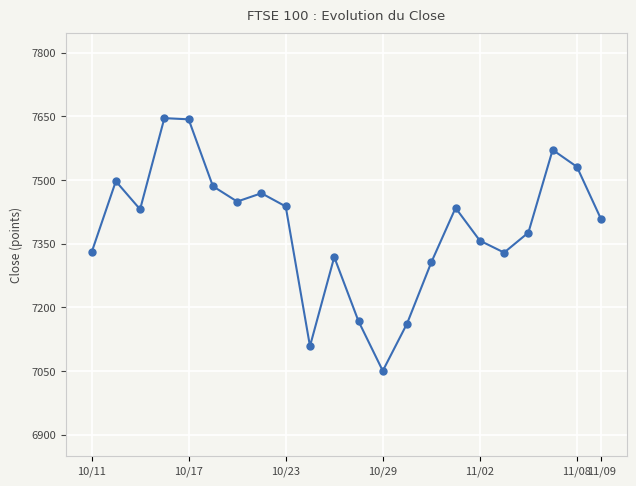

What is the smallest value displayed?

7050.3